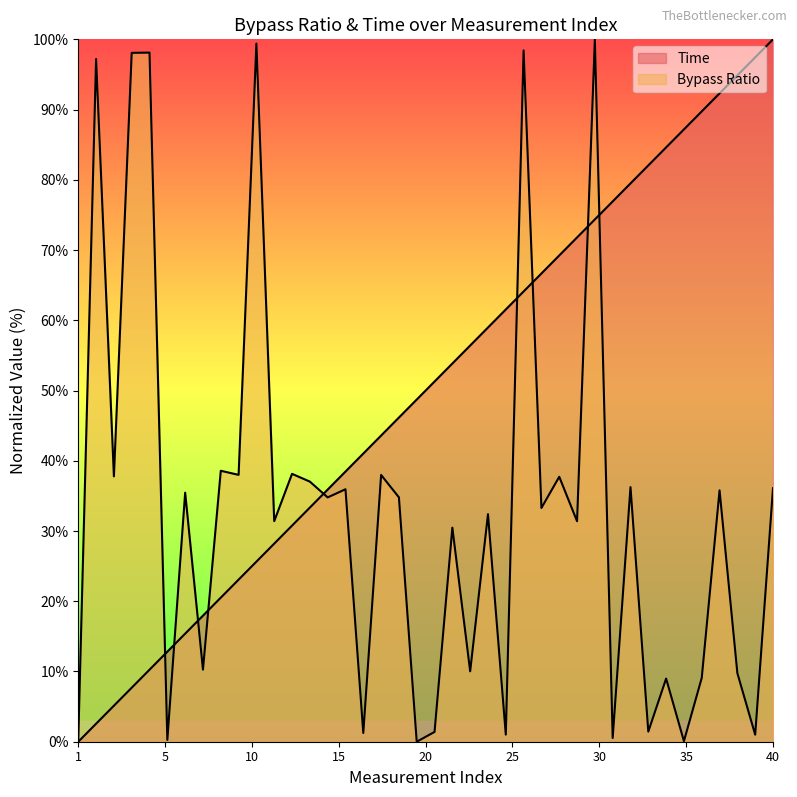

At which category does the chart reach its minimum across all series?

1